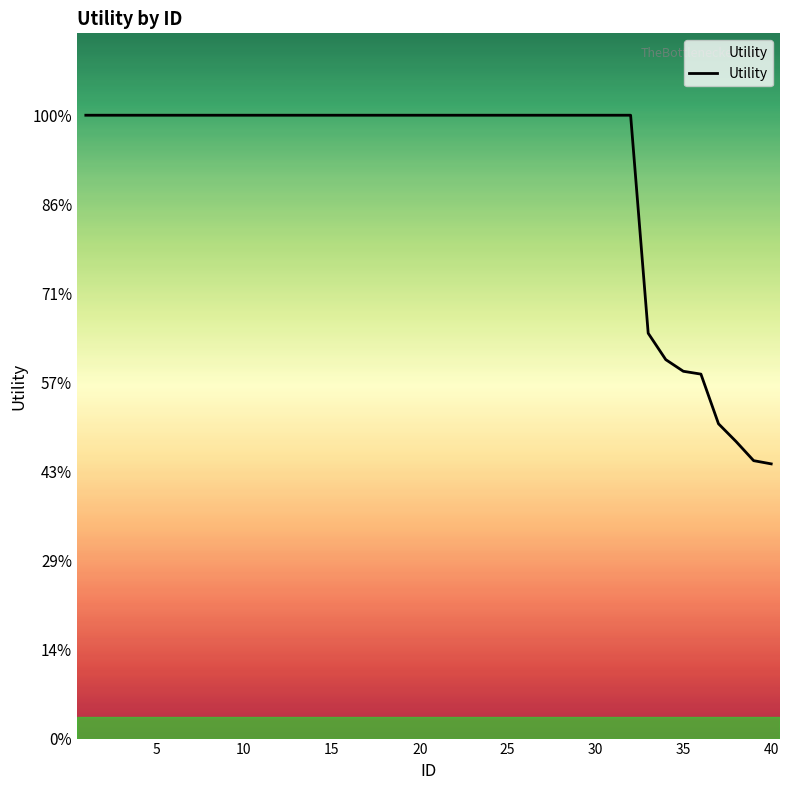

Does the chart have visible grid lines?

No